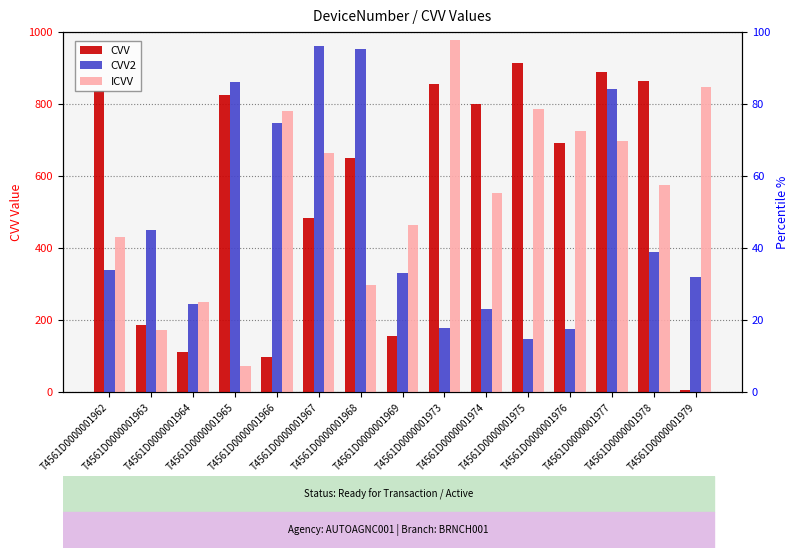

The CVV2 series shows 1154 at T4561D0000001966. True or false?

False